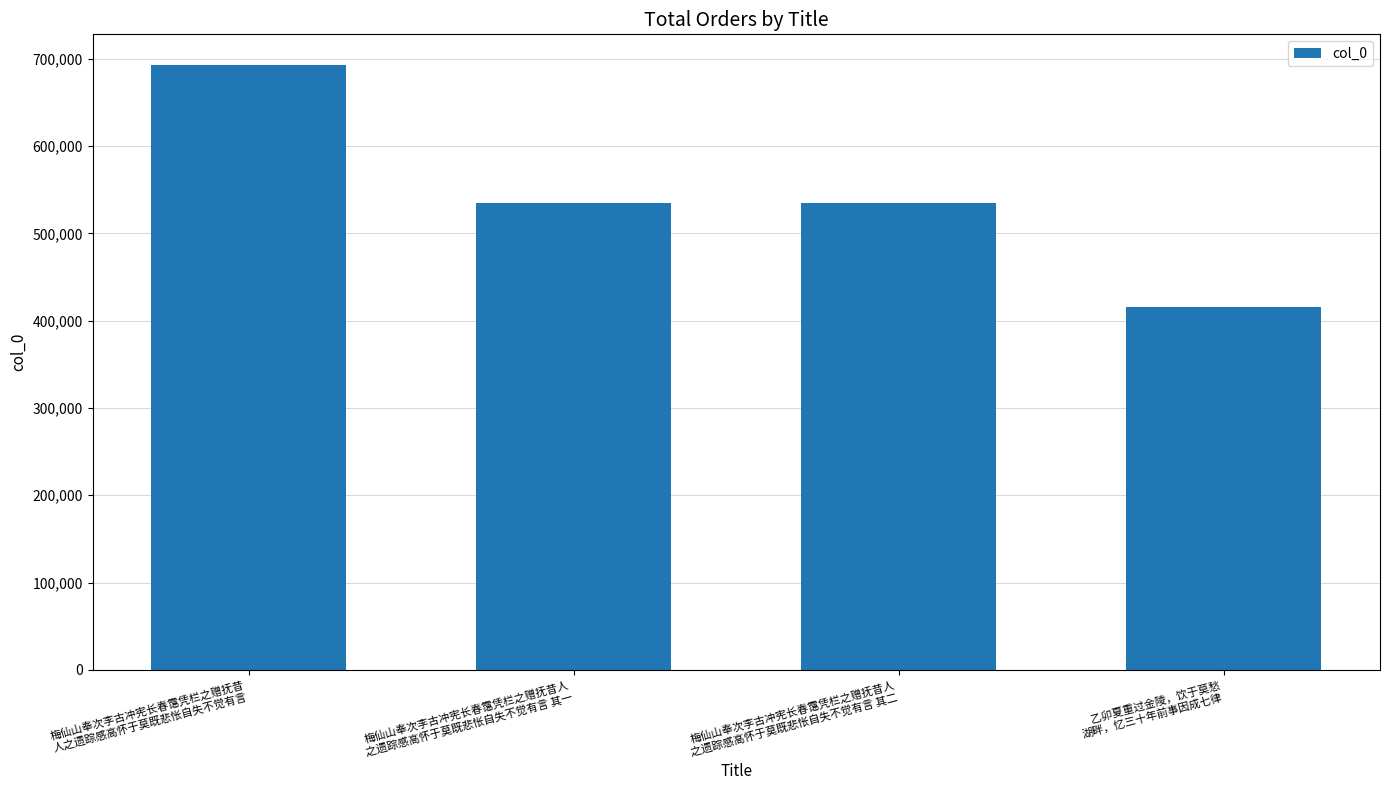

What position from the right is 梅仙山奉次李古冲宪长春霭凭栏之赠抚昔
人之遗踪感高怀于莫既悲怅自失不觉有言?

4